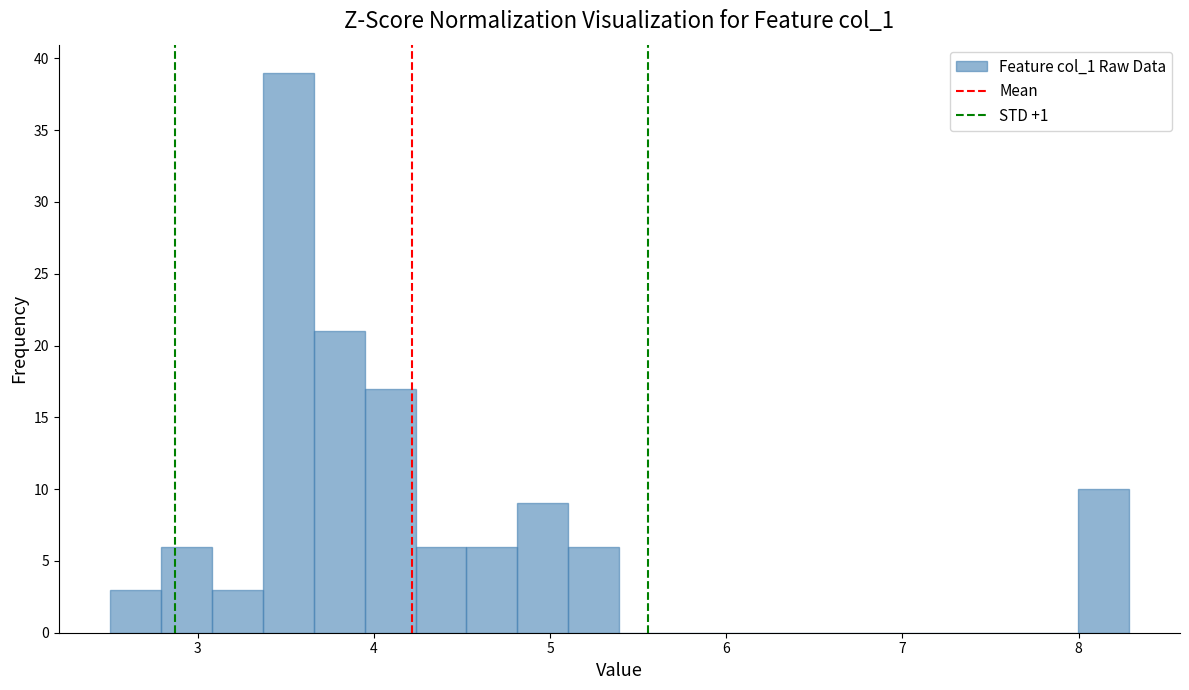

Read against the x-axis, roughly where is the centre of the tallest bar?

3.5